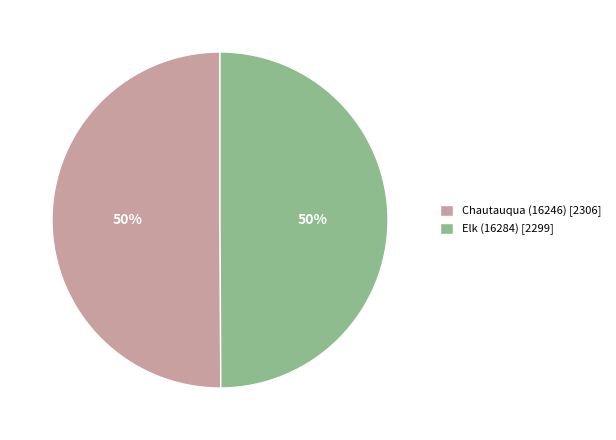

Is the sum of Chautauqua (16246) [2306] and Elk (16284) [2299] greater than half?

Yes